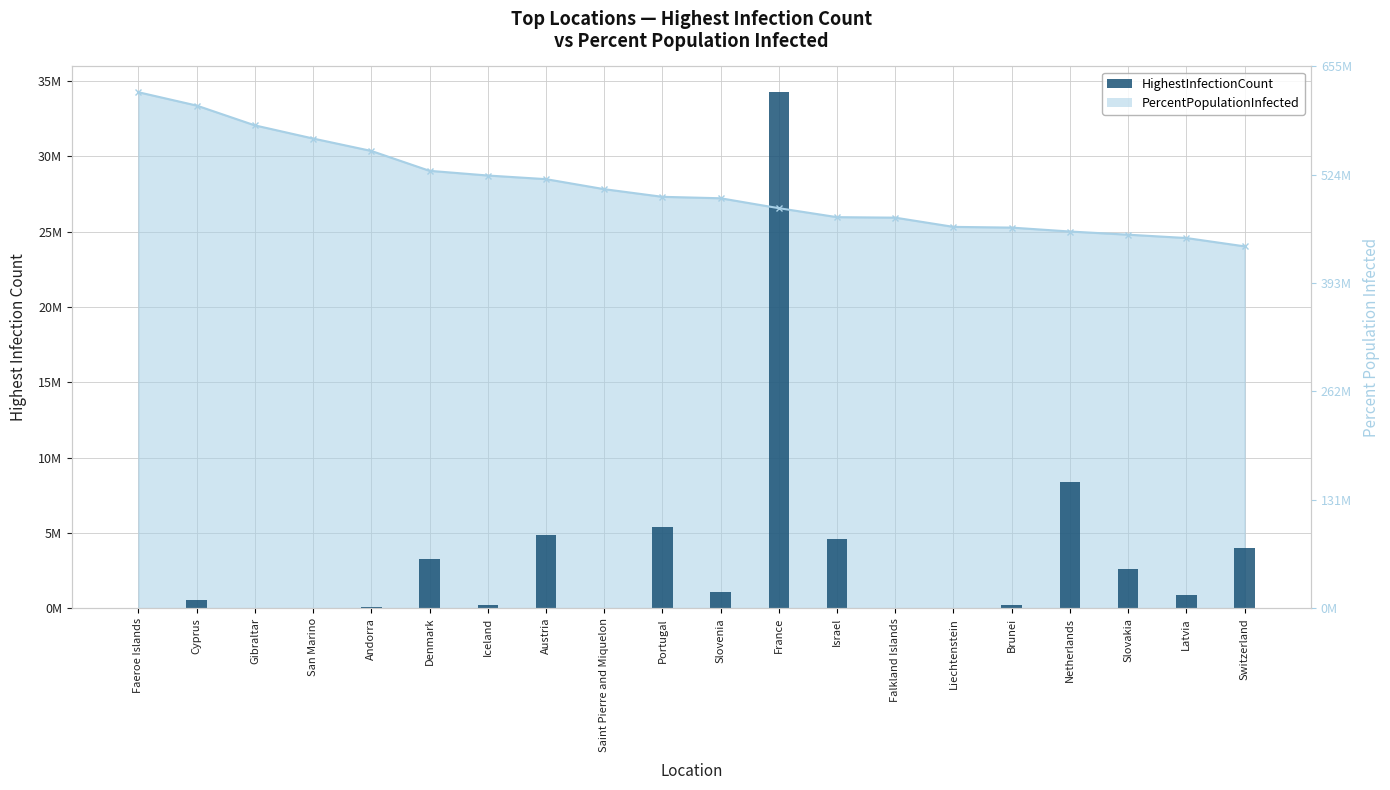

What position from the right is Saint Pierre and Miquelon?

12